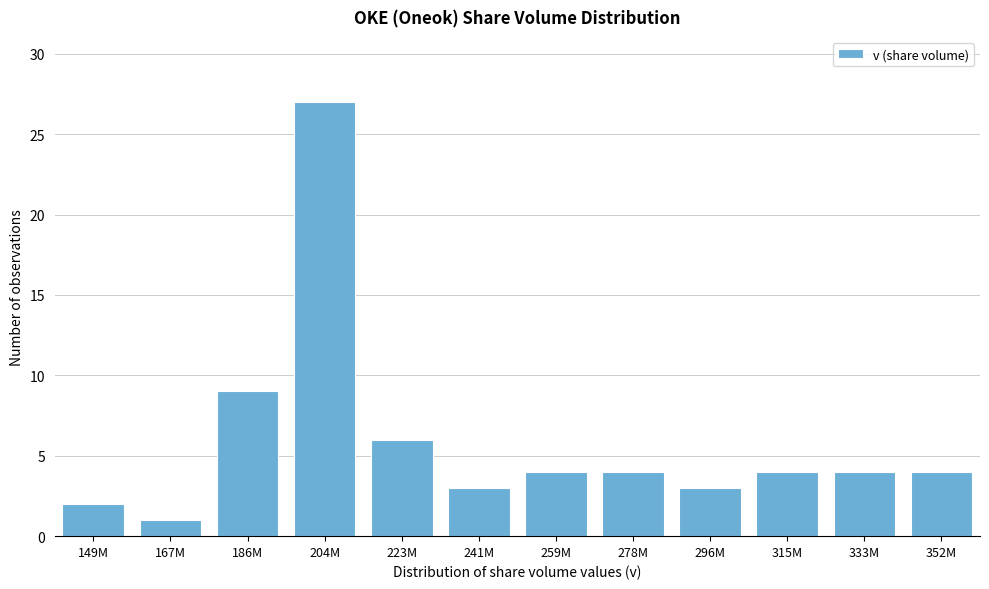

Reading right to left, what are all the values shown in this chart?

4	4	4	3	4	4	3	6	27	9	1	2